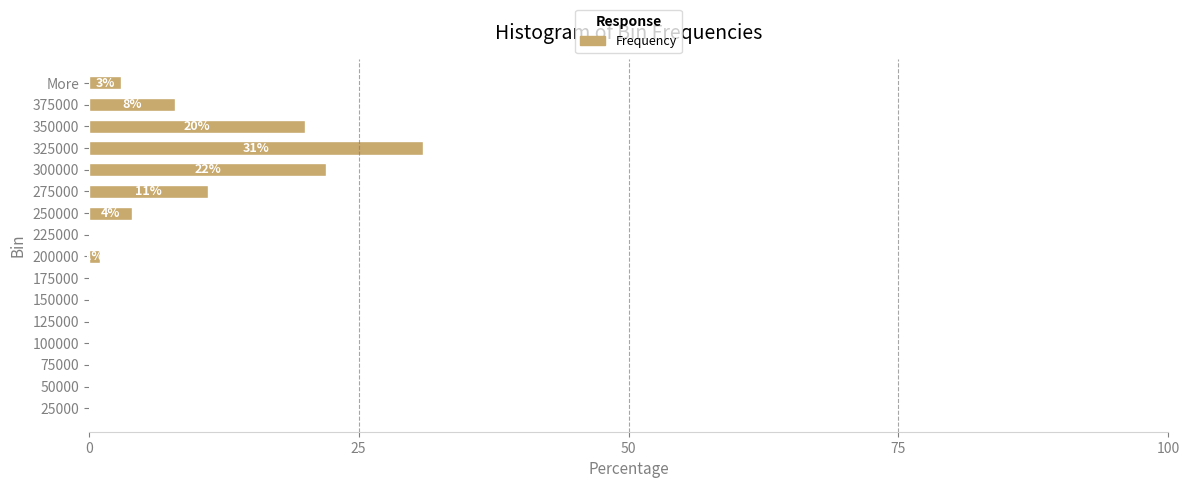

Reading bottom to top, extract all data points from this chart.

25000=0	50000=0	75000=0	100000=0	125000=0	150000=0	175000=0	200000=1	225000=0	250000=4	275000=11	300000=22	325000=31	350000=20	375000=8	More=3